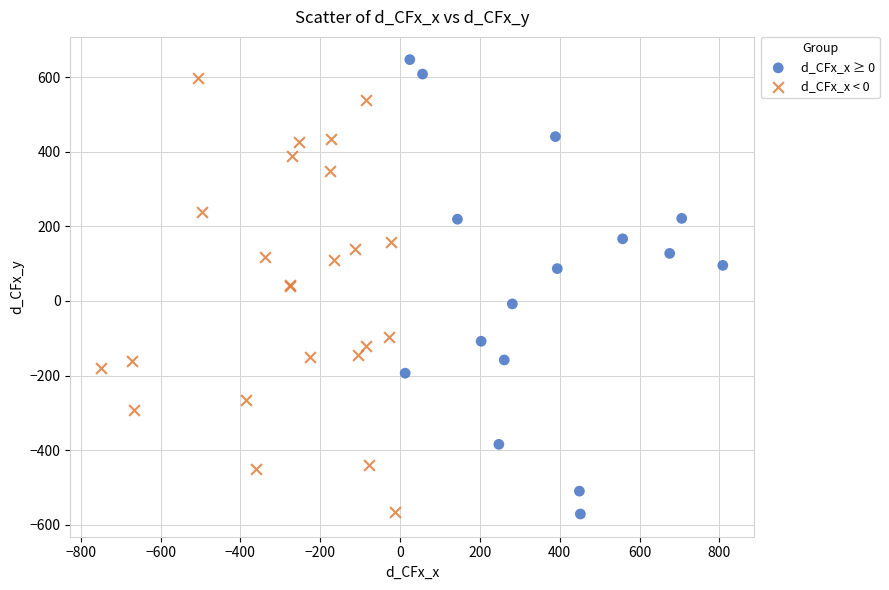

What are all the series names shown in the legend?

d_CFx_x ≥ 0, d_CFx_x < 0